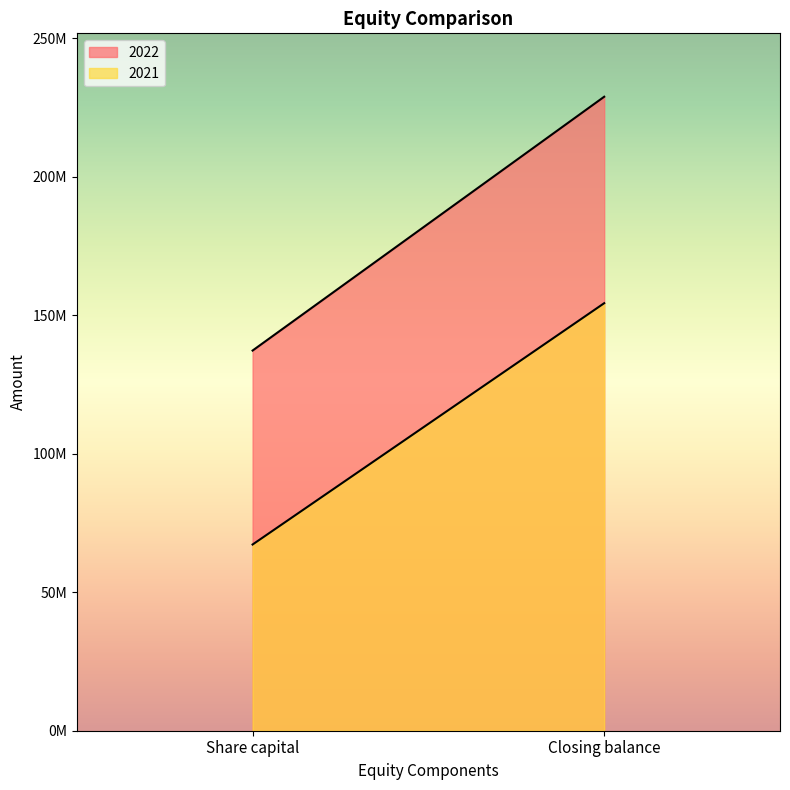

How many data points does each series have?

2